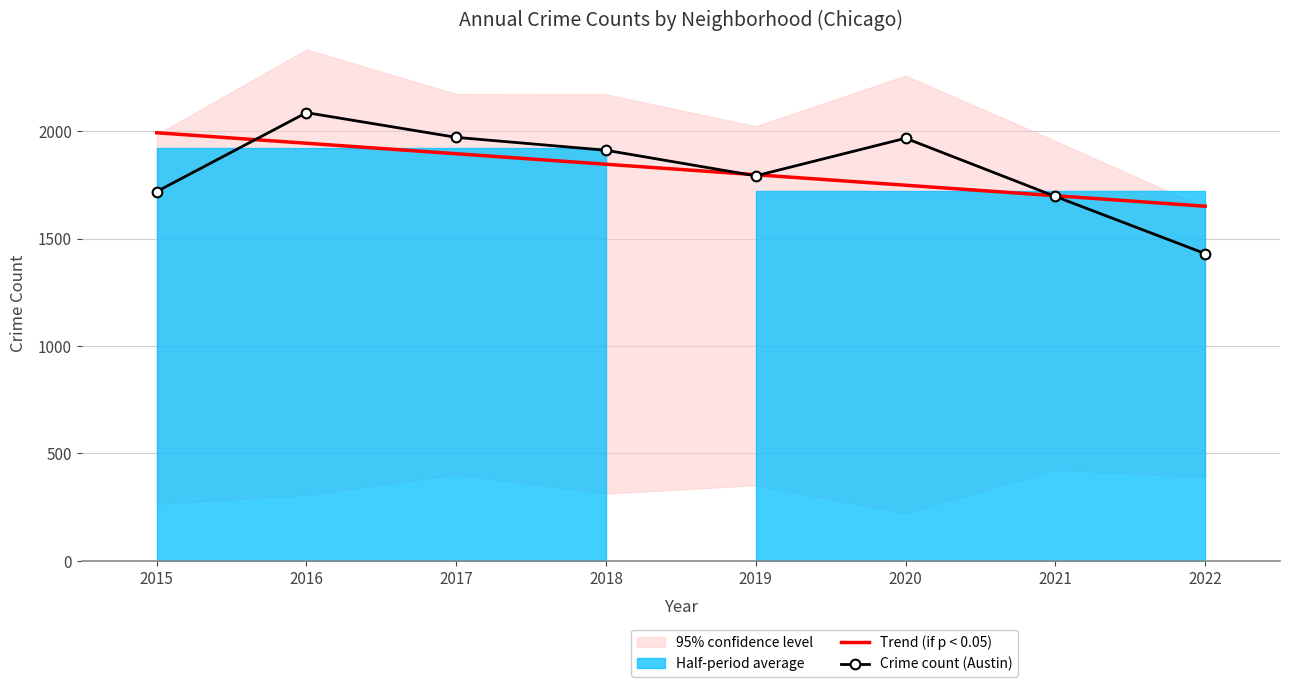

At which label does Trend (if p < 0.05) reach its peak?

2015